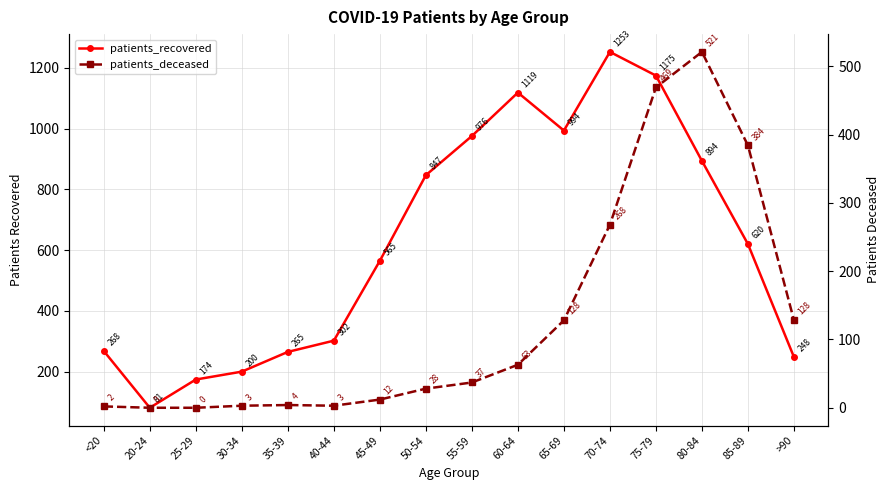

In patients_recovered, how many points are higher than both neighbors (excluding endpoints)?

2